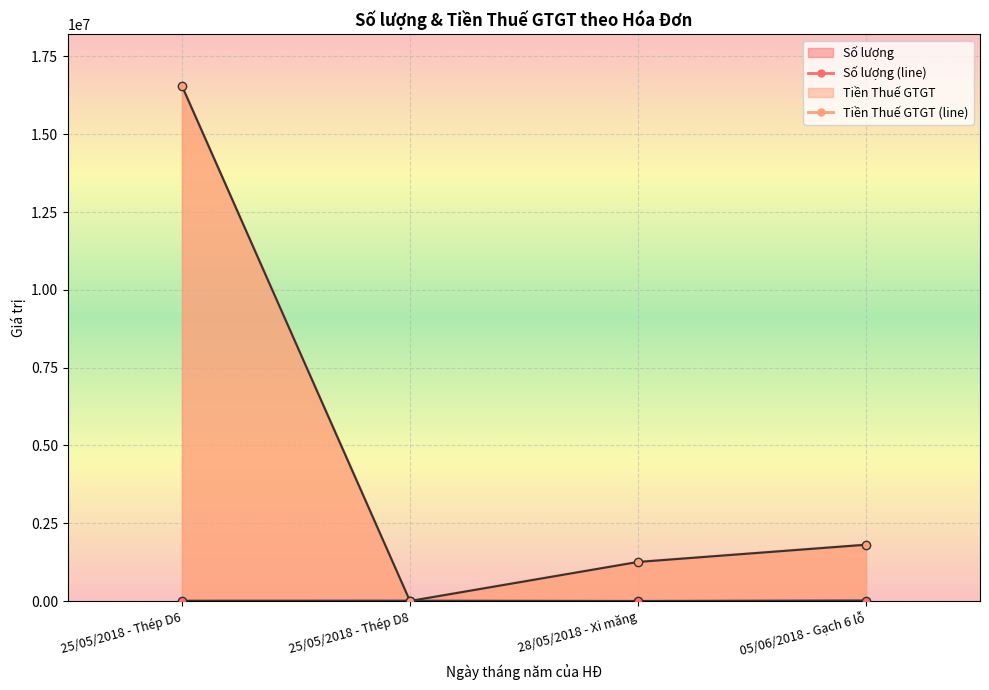

What position from the right is 25/05/2018 - Thép D6?

4